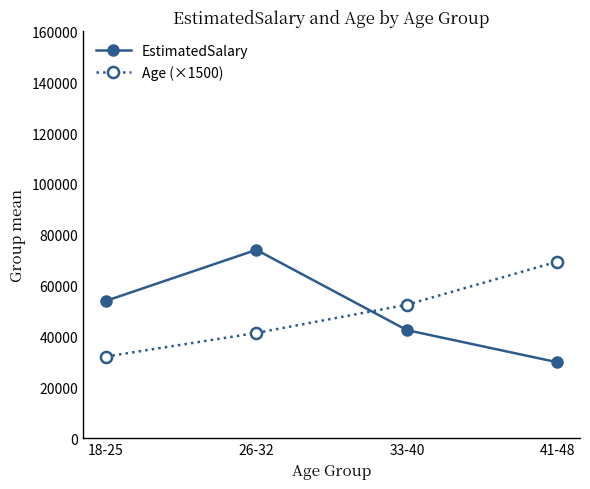

Reading right to left, transcribe all the data shown in this chart.

EstimatedSalary: 41-48=29857.0	33-40=42500.0	26-32=74071.0	18-25=54000.0
Age (×1500): 41-48=69450.0	33-40=52500.0	26-32=41400.0	18-25=32100.0